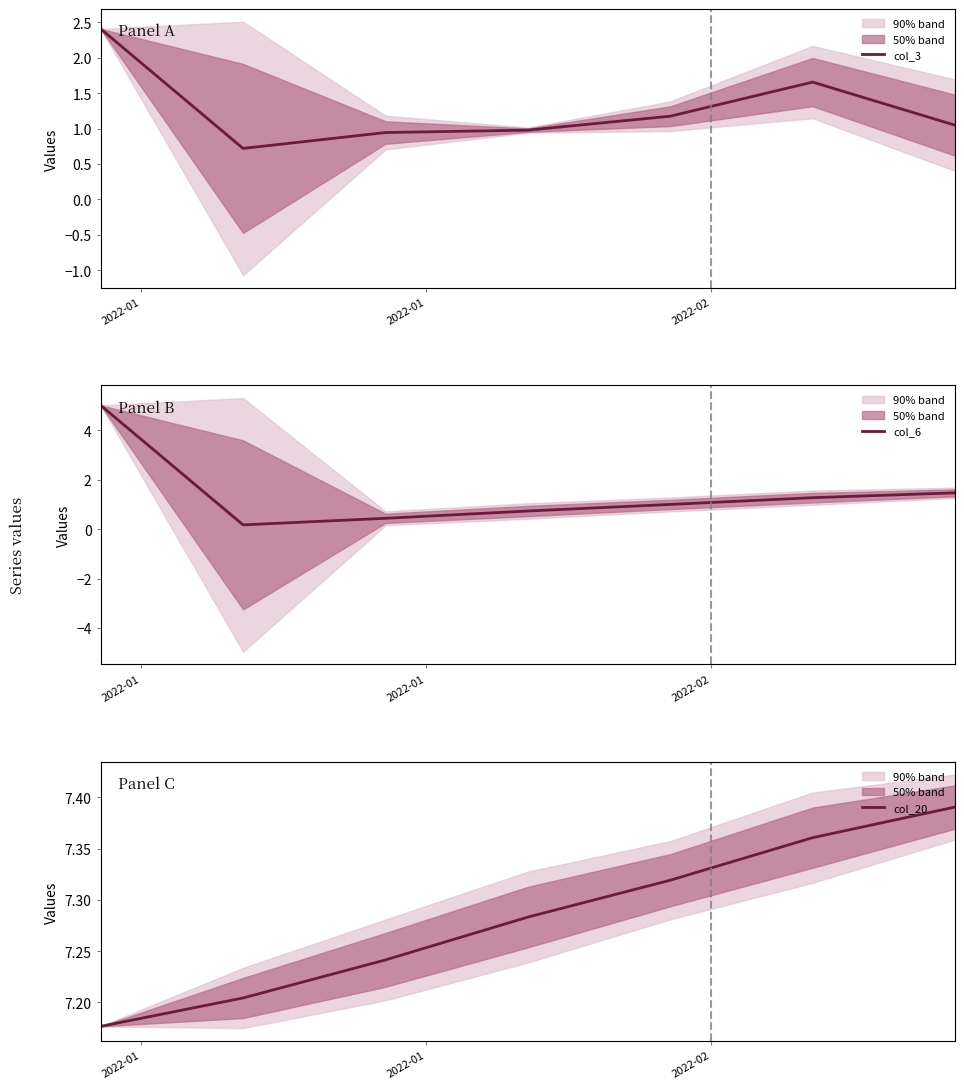

True or false: col_20 and col_3 cross at least once.

False